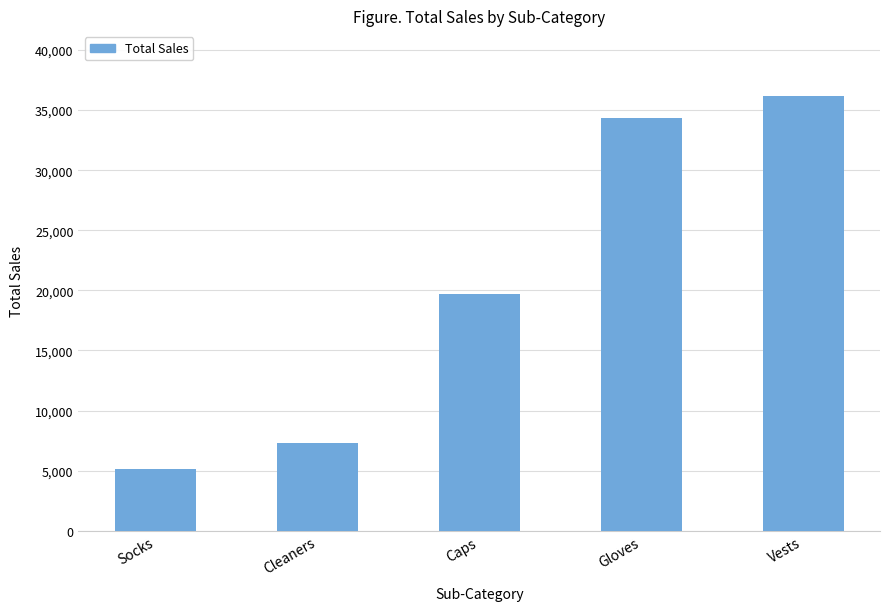

Which category has the highest value across all series?

Vests